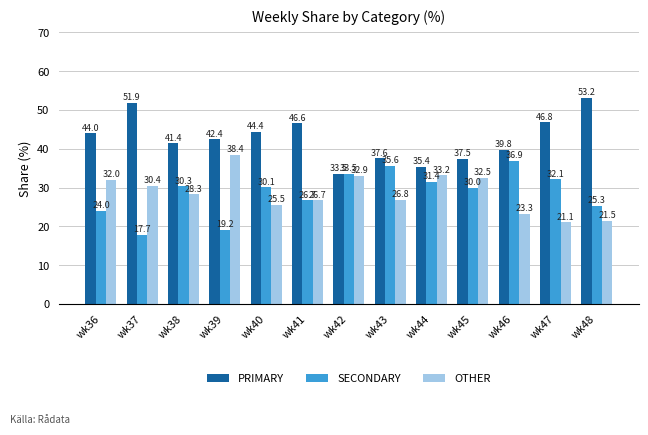

What is the difference between the maximum and second lowest values in the SECONDARY series?

17.7